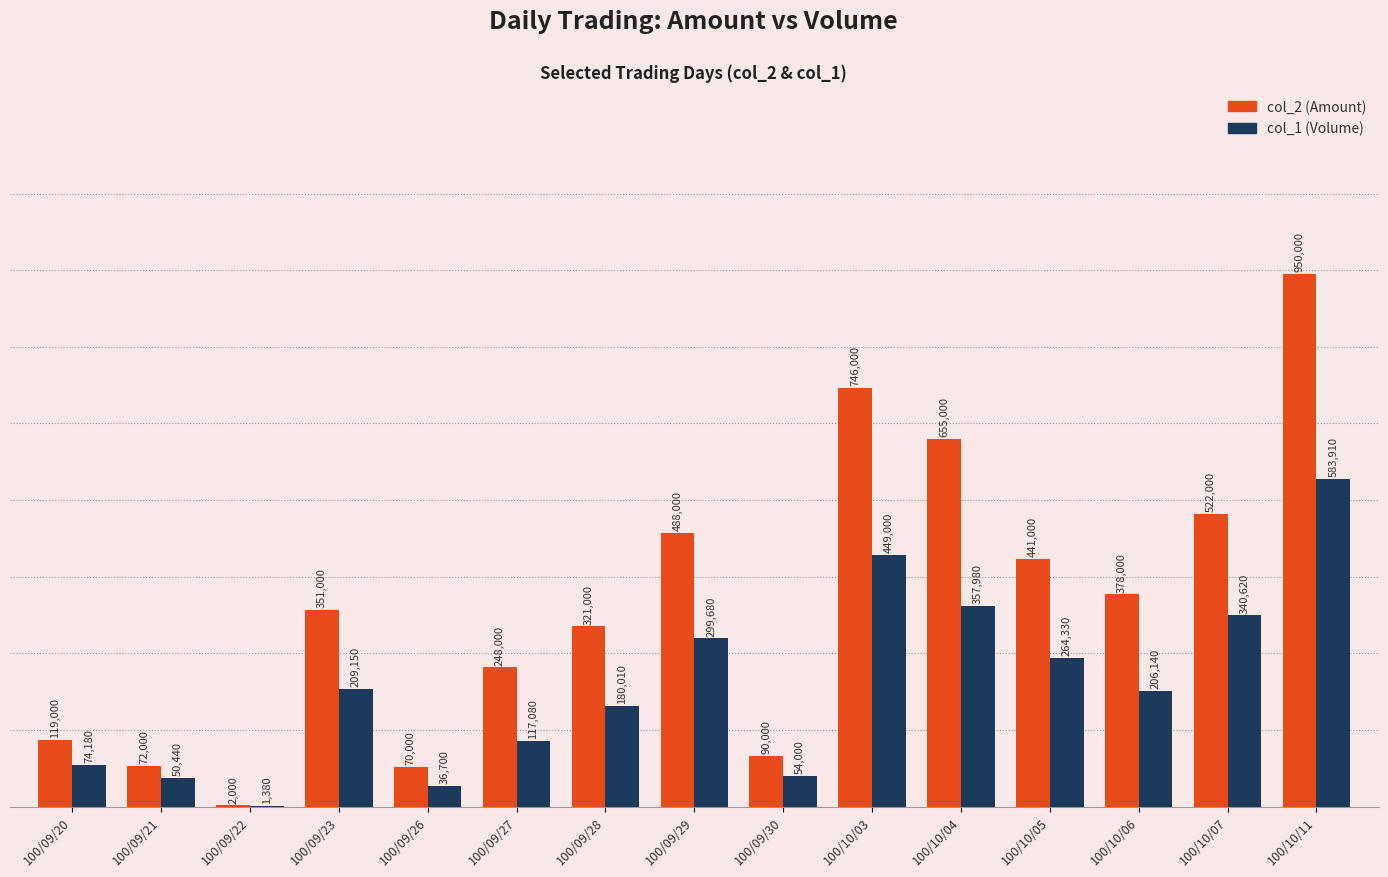

At which category is the sum across all series the highest?

100/10/11